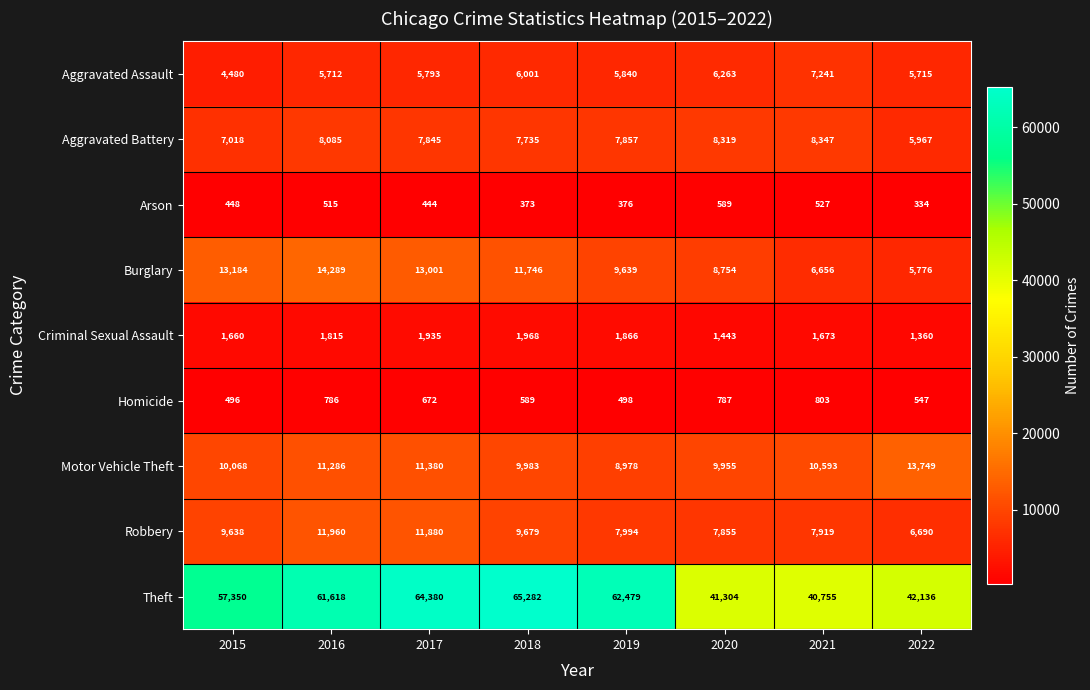

What is the highest value of the Robbery series?

11960